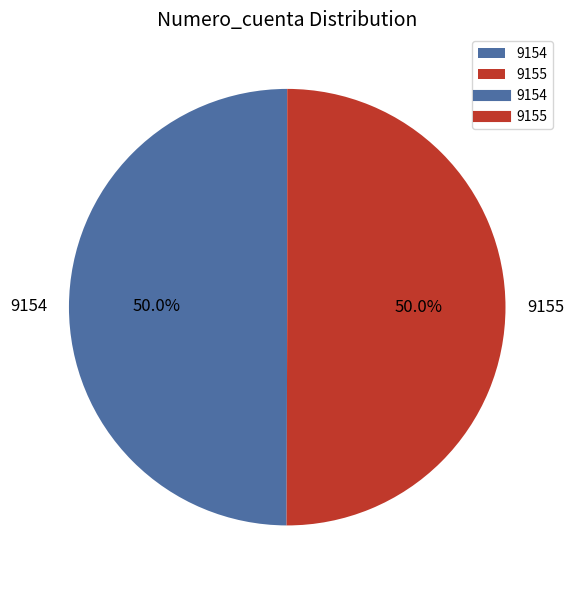

Combined, what portion of the pie is 9154 and 9155?

100.0%